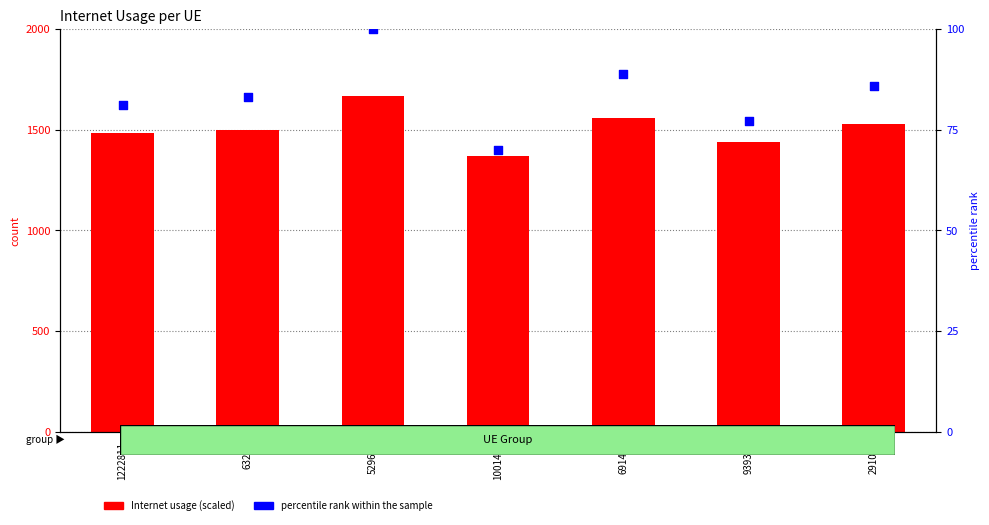

At how many categories does at least one series exceed 171?

7